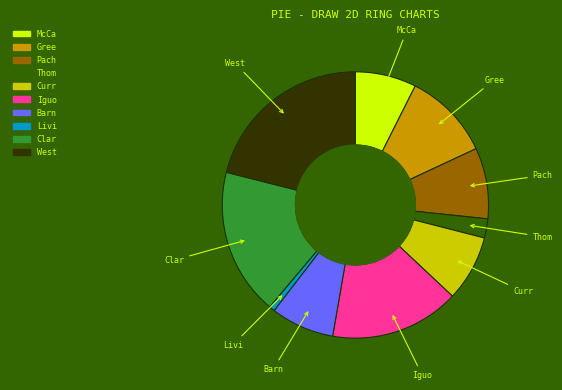

Count the number of slices in the pie.

10